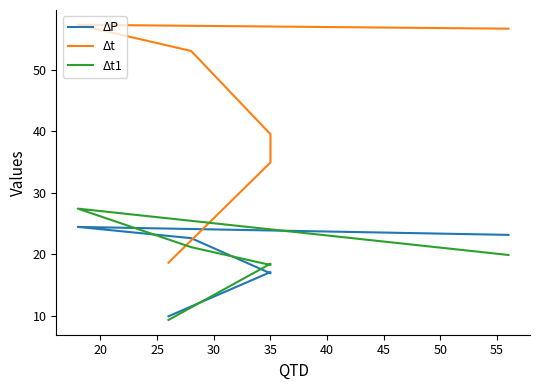

Does the chart have visible grid lines?

No